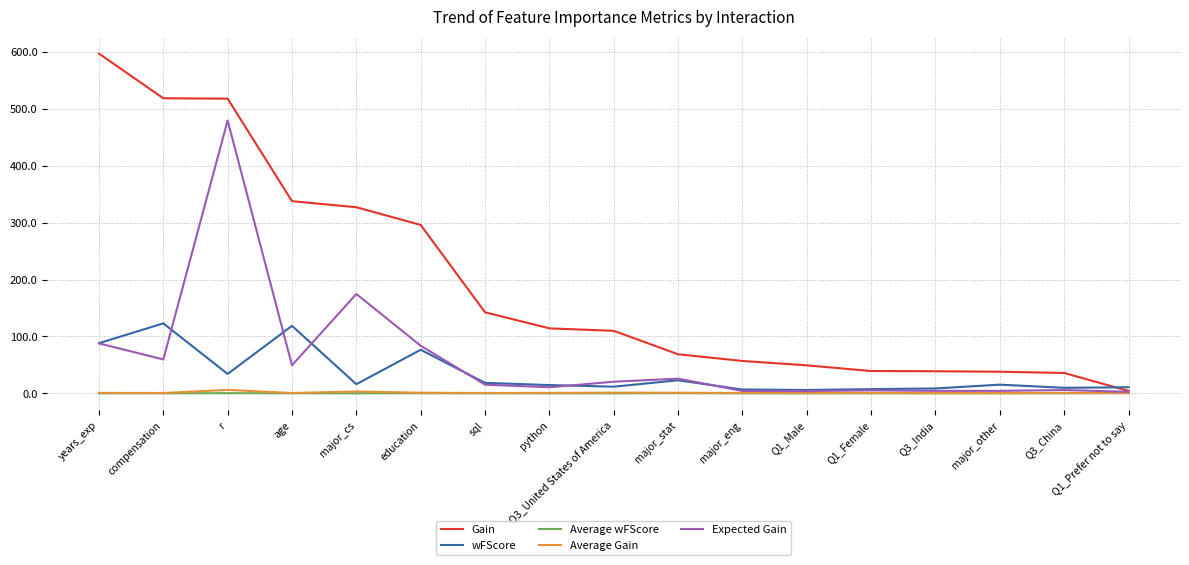

What are all the series names shown in the legend?

Gain, wFScore, Average wFScore, Average Gain, Expected Gain